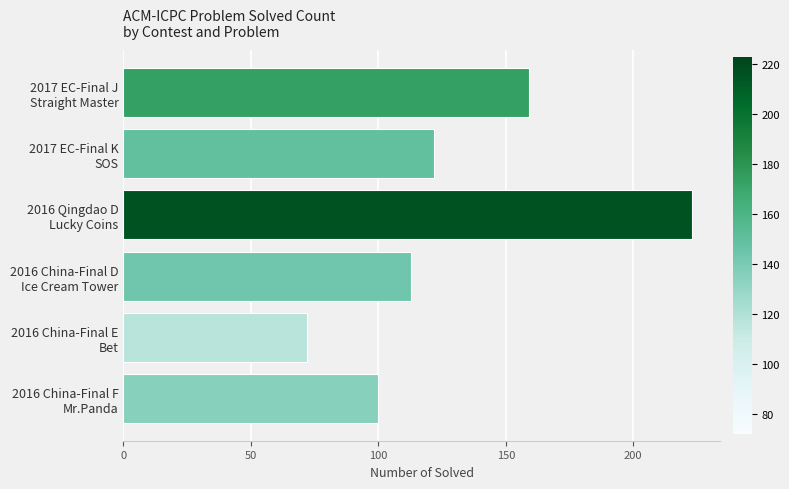

Which label corresponds to the largest value in the chart?

2016 Qingdao D
Lucky Coins